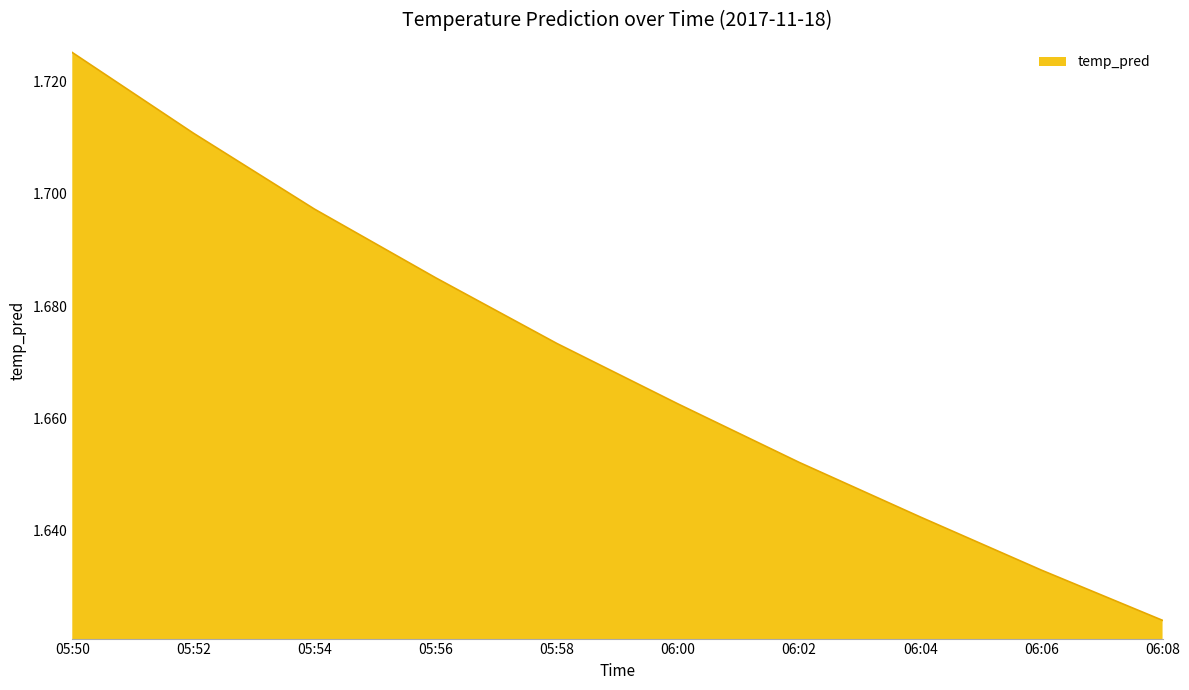

Rank the categories by value from lowest to highest.

06:08, 06:06, 06:04, 06:02, 06:00, 05:58, 05:56, 05:54, 05:52, 05:50